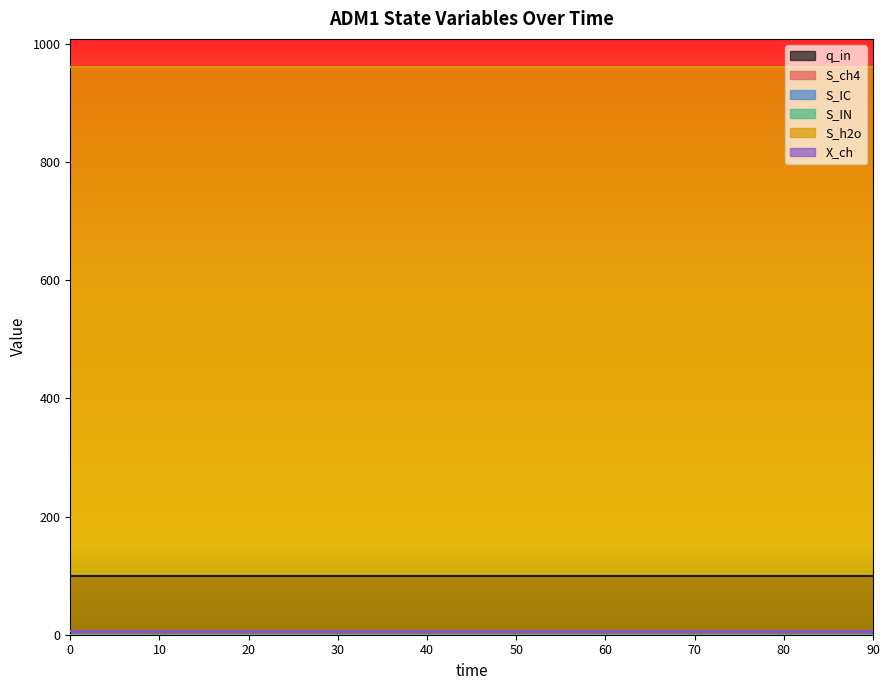

How many lines are shown in the chart?

6